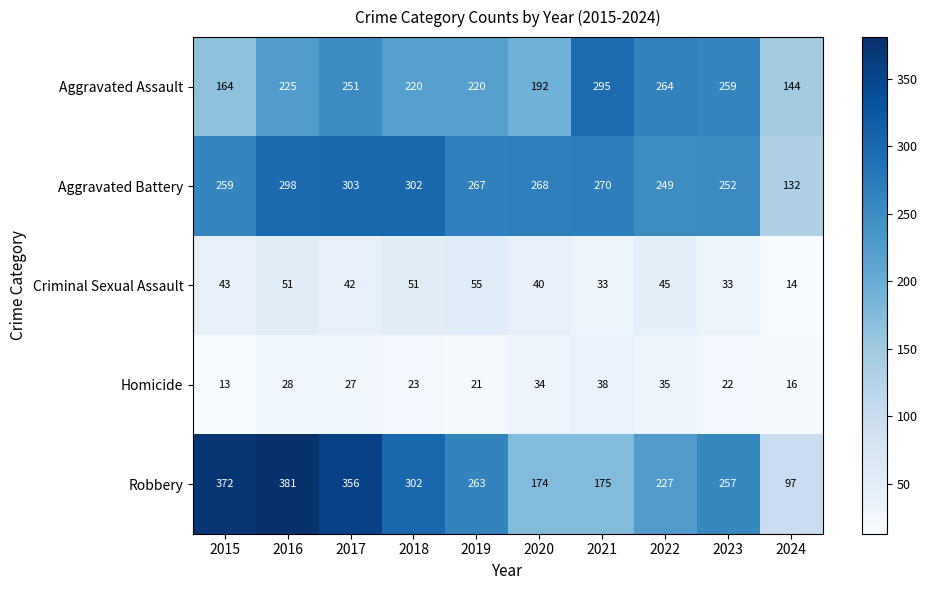

What is the difference between the maximum and minimum values in the Aggravated Battery series?

171